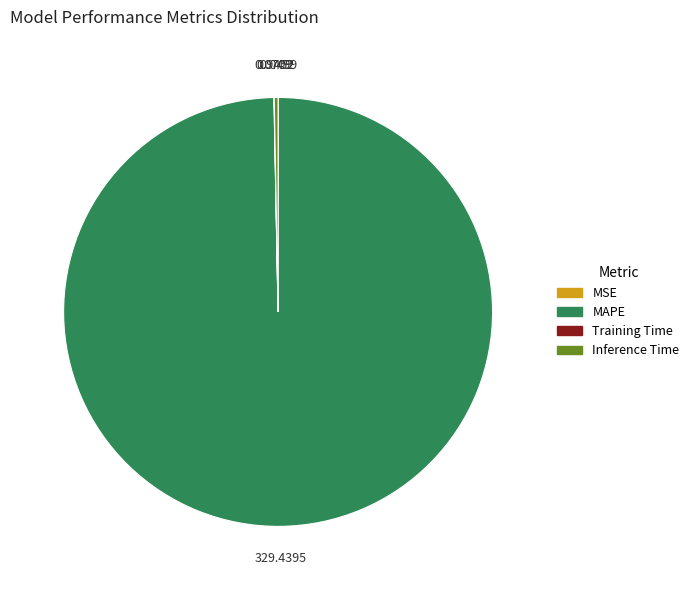

What is the largest slice in the pie chart?

MAPE